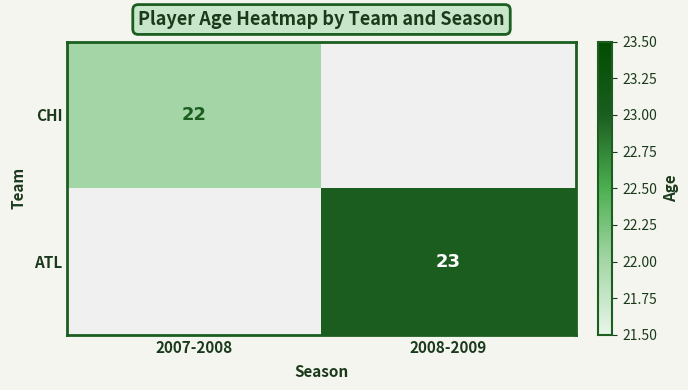

Is the value of ATL at 2008-2009 greater than the value of CHI at 2007-2008?

Yes